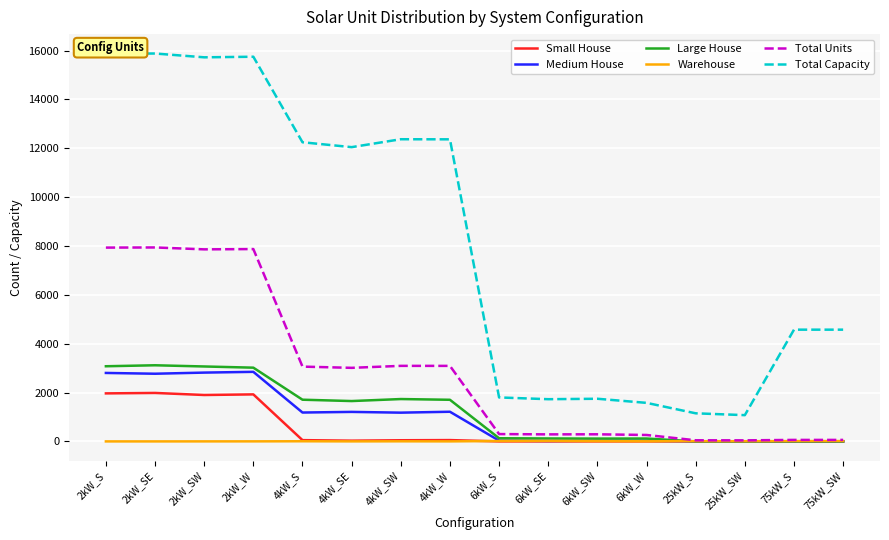

What is the difference between the maximum and minimum values in the Medium House series?

2848